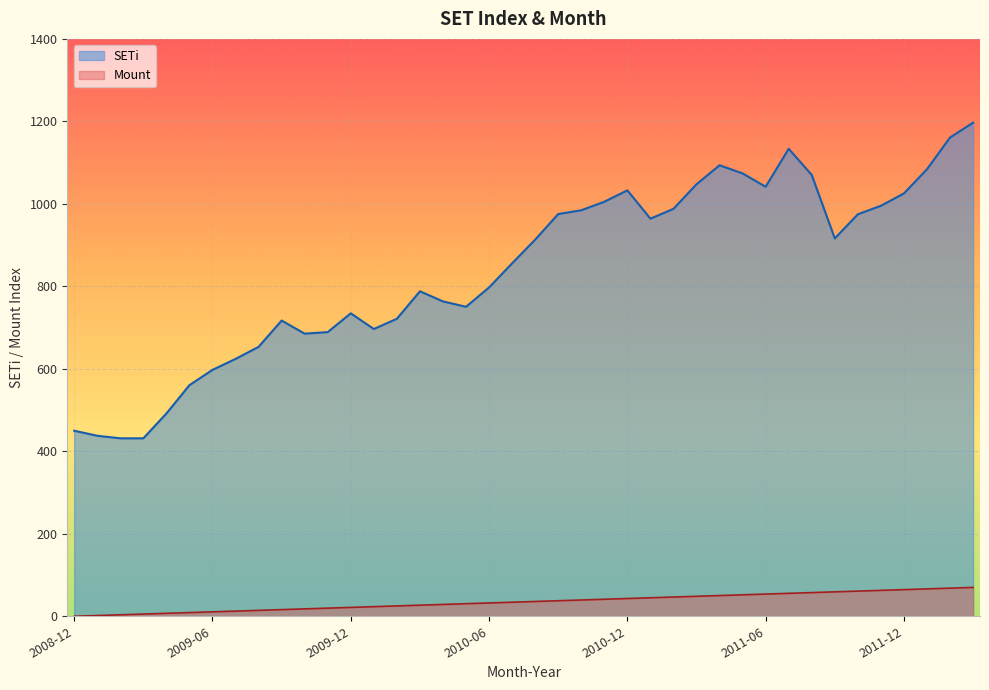

Reading left to right, transcribe all the data shown in this chart.

Mount: 2008-12=0.0	2009-01=1.8	2009-02=3.6	2009-03=5.4	2009-04=7.2	2009-05=9.0	2009-06=10.8	2009-07=12.6	2009-08=14.4	2009-09=16.2	2009-10=17.9	2009-11=19.7	2009-12=21.5	2010-01=23.3	2010-02=25.1	2010-03=26.9	2010-04=28.7	2010-05=30.5	2010-06=32.3	2010-07=34.1	2010-08=35.9	2010-09=37.7	2010-10=39.5	2010-11=41.3	2010-12=43.1	2011-01=44.9	2011-02=46.7	2011-03=48.5	2011-04=50.3	2011-05=52.1	2011-06=53.8	2011-07=55.6	2011-08=57.4	2011-09=59.2	2011-10=61.0	2011-11=62.8	2011-12=64.6	2012-01=66.4	2012-02=68.2	2012-03=70.0
SETi: 2008-12=450.0	2009-01=437.7	2009-02=431.5	2009-03=431.5	2009-04=491.7	2009-05=560.4	2009-06=597.5	2009-07=624.0	2009-08=653.2	2009-09=717.1	2009-10=685.2	2009-11=689.1	2009-12=734.5	2010-01=696.5	2010-02=721.4	2010-03=788.0	2010-04=763.5	2010-05=750.4	2010-06=797.3	2010-07=855.8	2010-08=913.2	2010-09=975.3	2010-10=984.5	2010-11=1005.1	2010-12=1032.8	2011-01=964.1	2011-02=987.9	2011-03=1047.5	2011-04=1093.6	2011-05=1073.8	2011-06=1041.5	2011-07=1133.5	2011-08=1070.0	2011-09=916.2	2011-10=974.8	2011-11=995.3	2011-12=1025.3	2012-01=1084.0	2012-02=1160.9	2012-03=1196.8